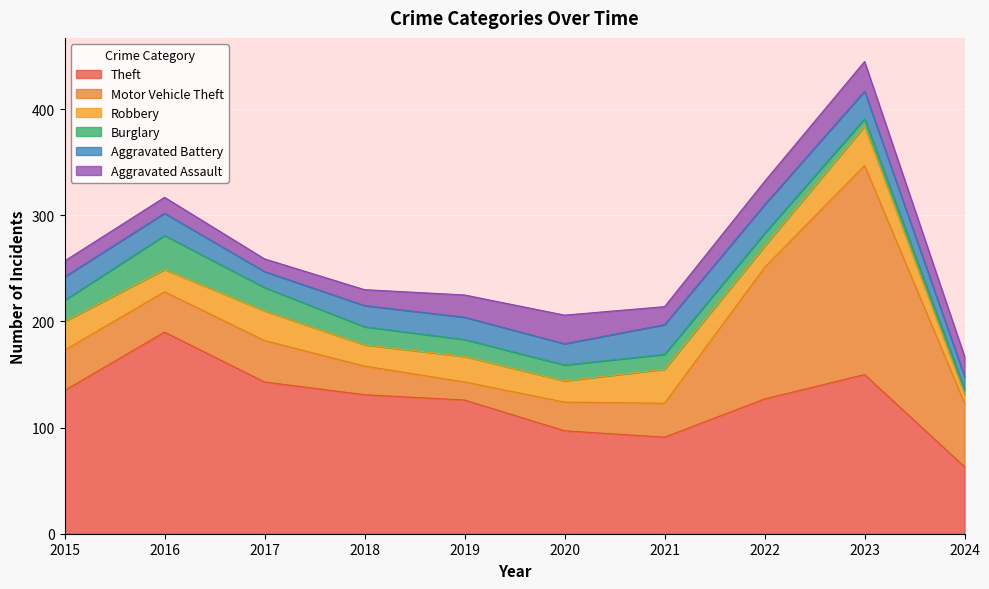

Where does the Theft series first go above 131?

2015